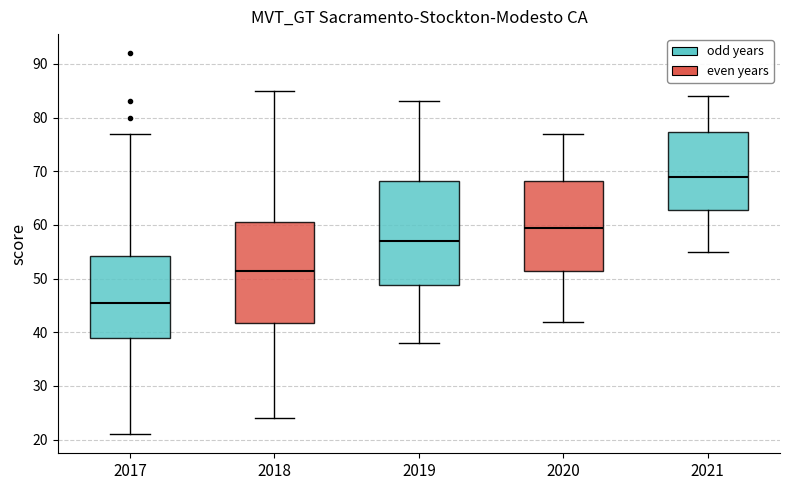

Where does the median line of the box at x = 2019 sit on the y-axis? The values are not printed on the chart, so give them approximately, as read against the axis.

57